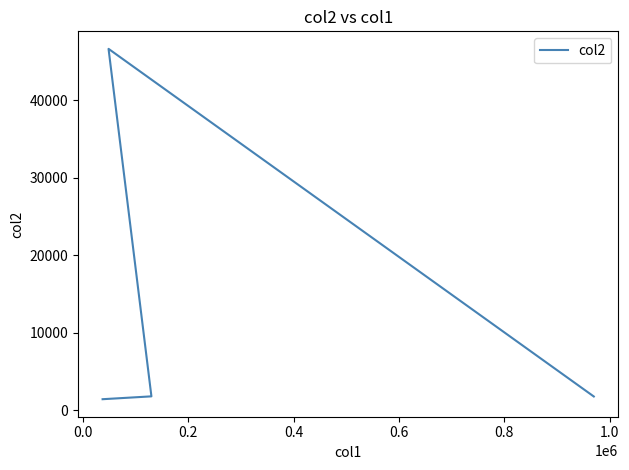

What is the average value?

12895.4